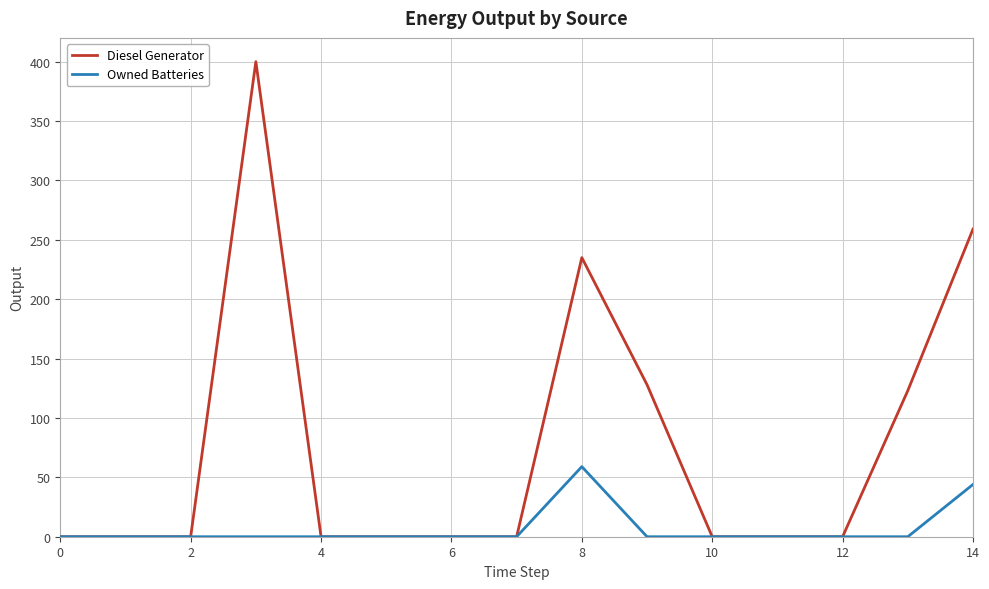

Rank the series by their maximum value, from highest to lowest.

Diesel Generator, Owned Batteries